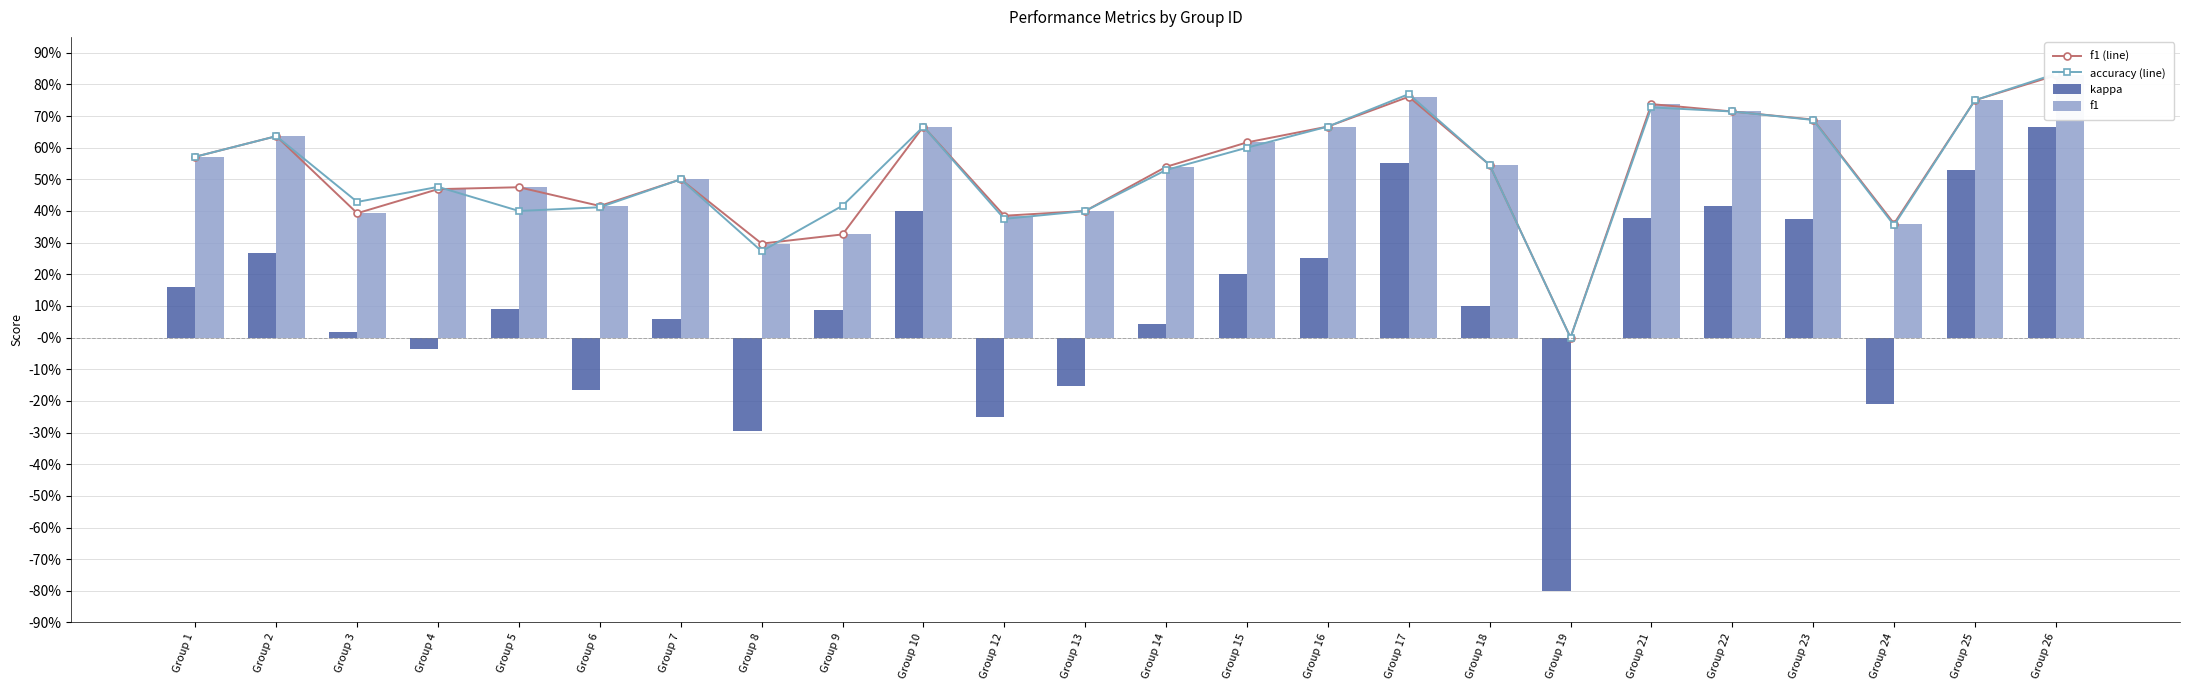

At which category is the sum across all series the highest?

Group 26